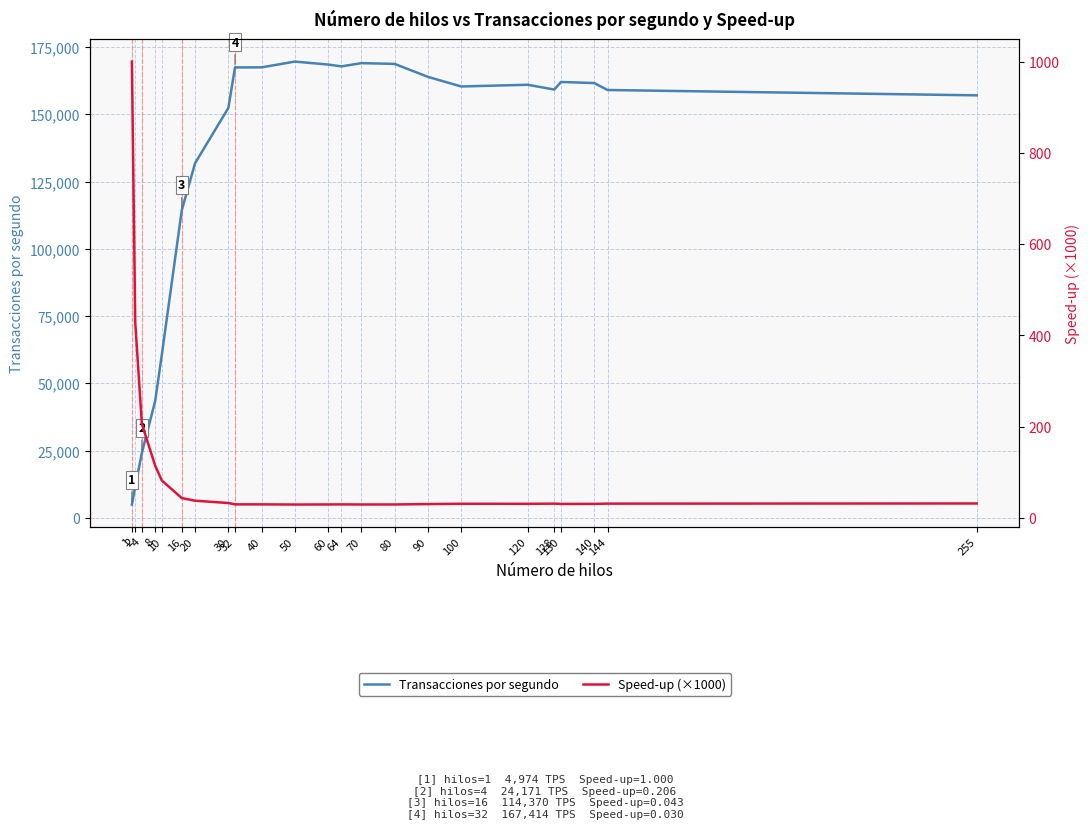

What is the greatest value displayed?

169583.9